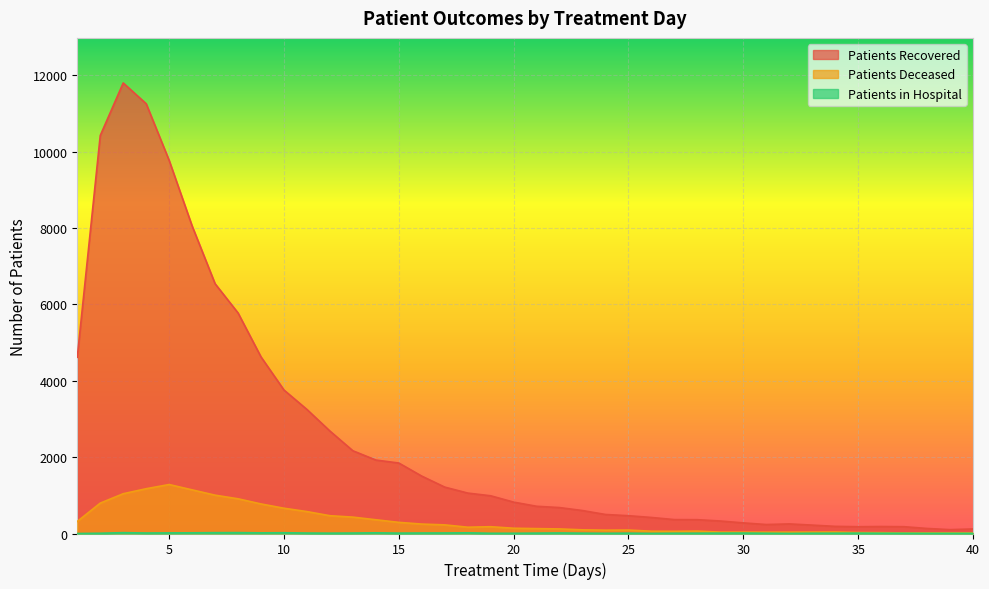

How many distinct data groups are displayed?

3